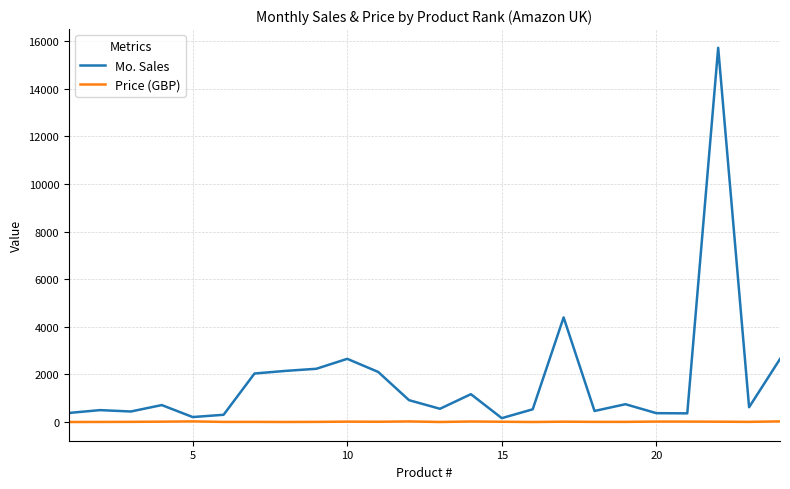

Rank the series by their maximum value, from lowest to highest.

Price (GBP), Mo. Sales